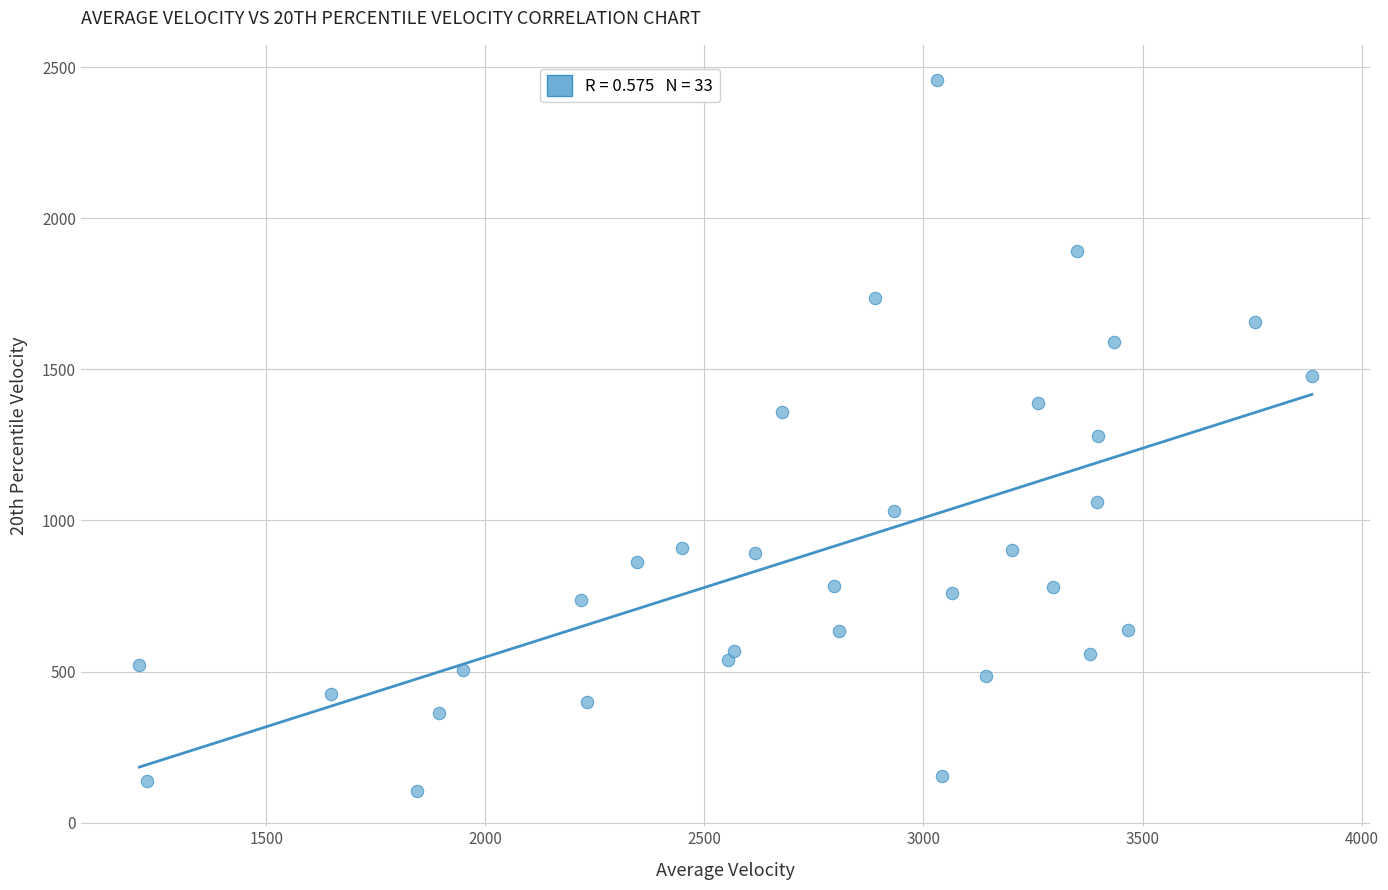

What is the range of X values (max minus min)?

2675.9